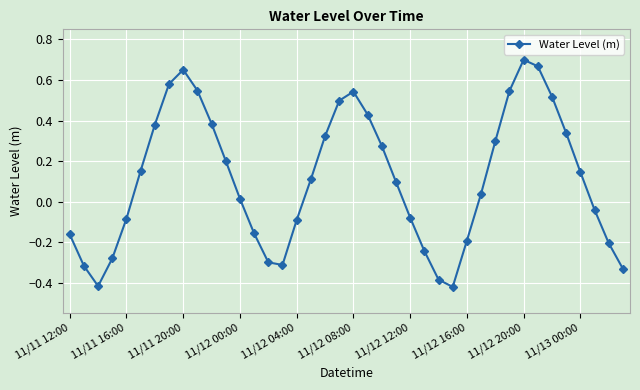

How many points are lower than both their immediate neighbors (excluding endpoints)?

3